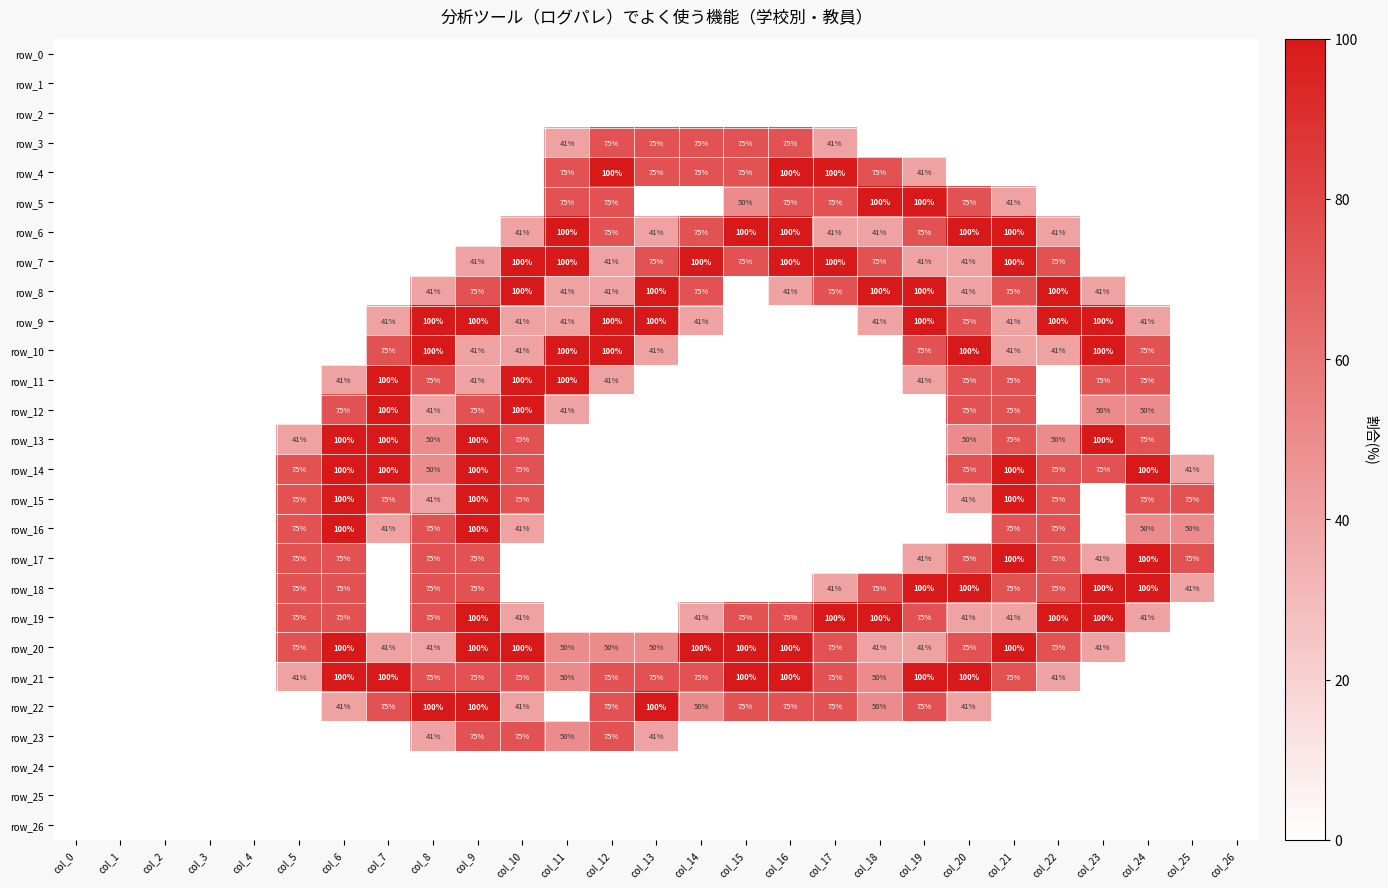

How many data points in row_17 are above 0?

11